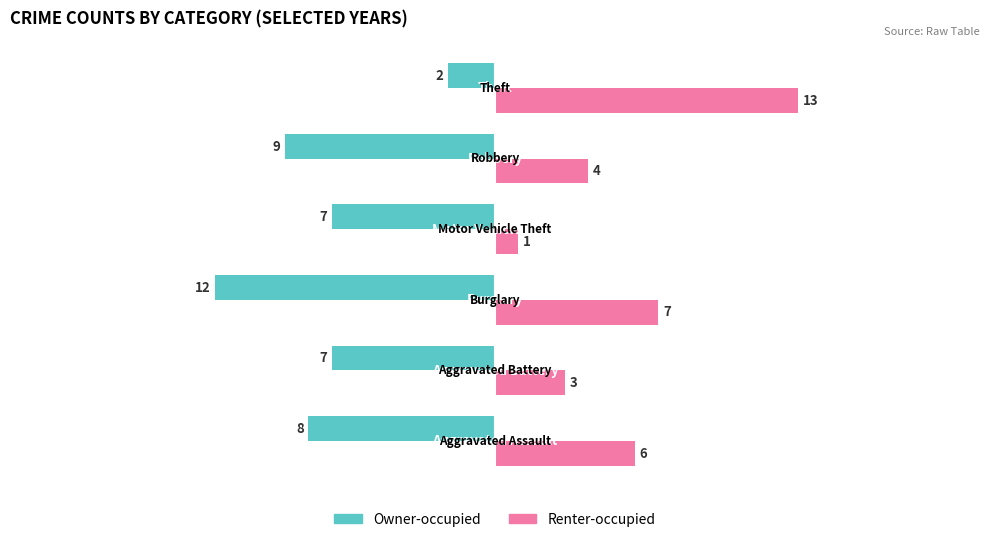

What is the smallest value displayed?

-12